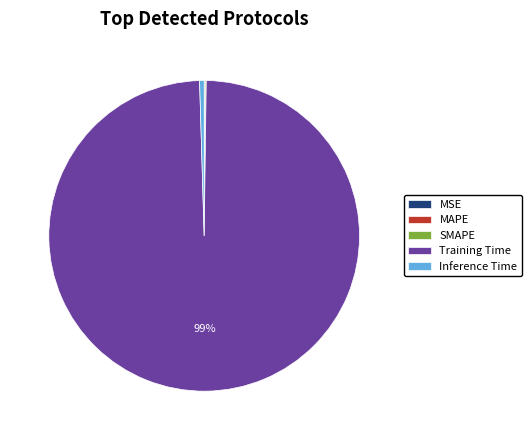

Is Training Time the majority of the pie?

Yes